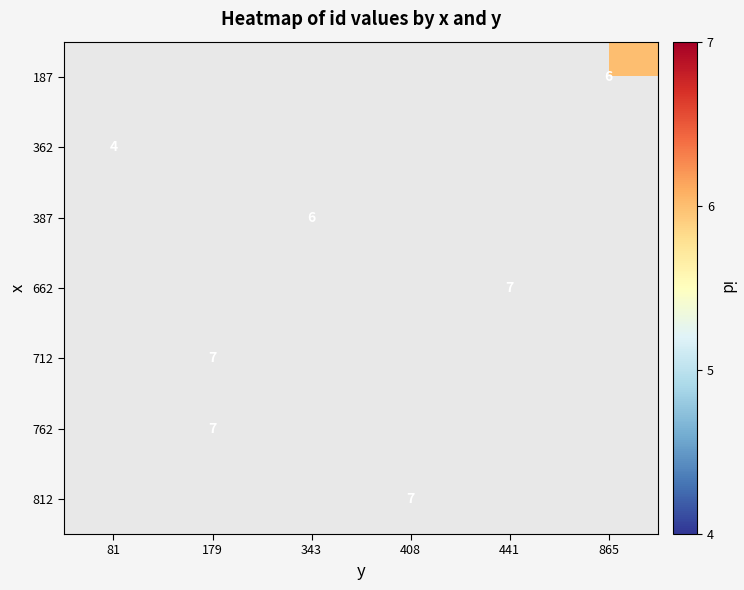

The value of 712 at 179 is 5. True or false?

False